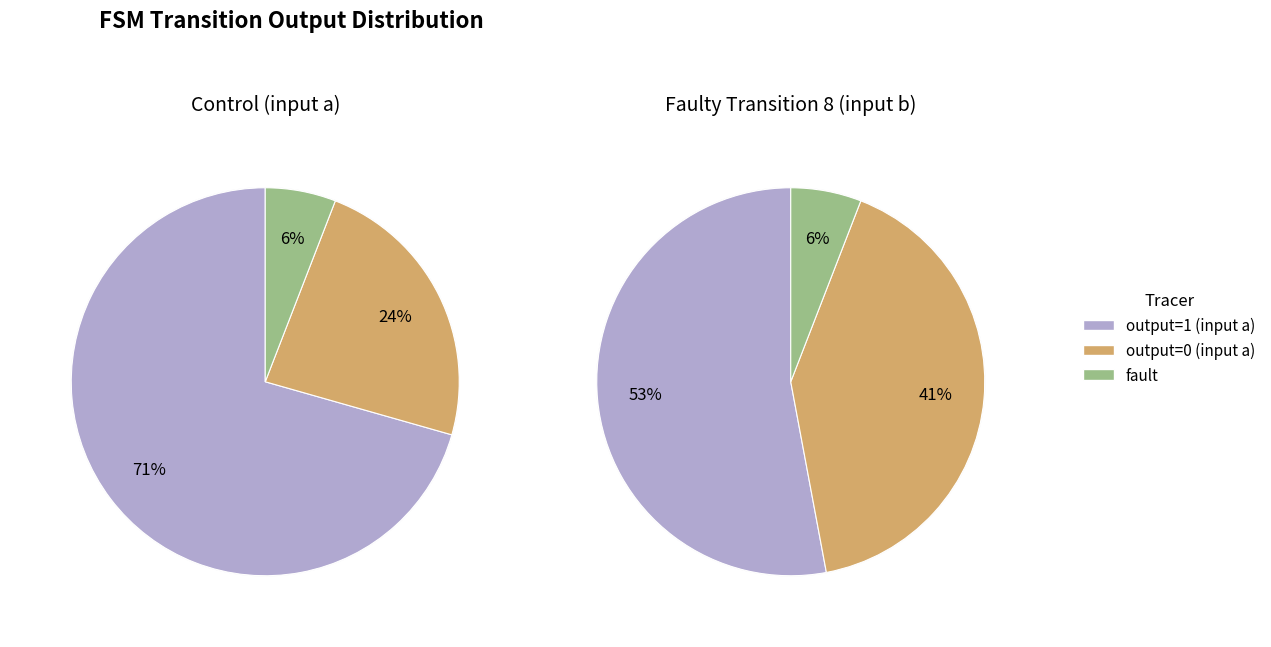

The State 8 slice represents 17% of the pie. True or false?

False